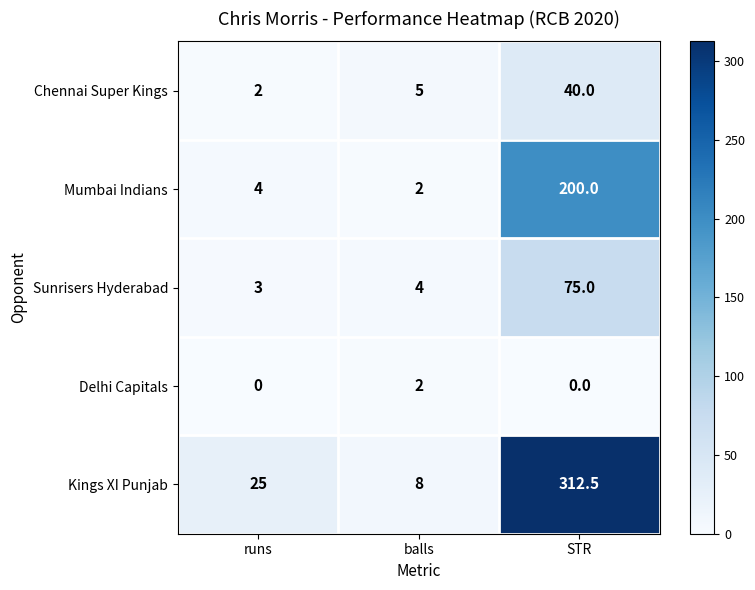

How many values in the Mumbai Indians series are below 4?

1